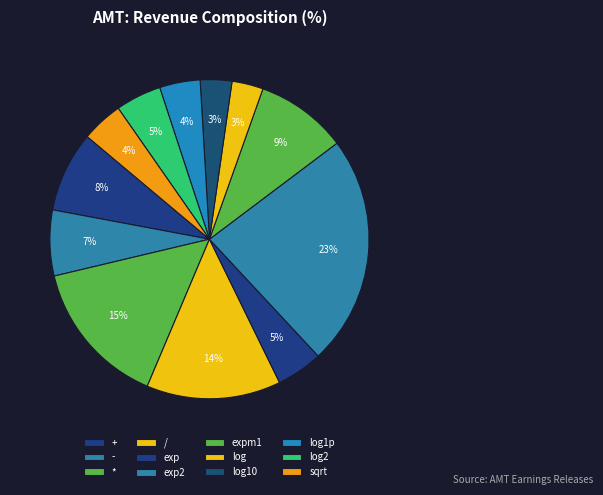

How much of the chart is everything except *?

85.1%